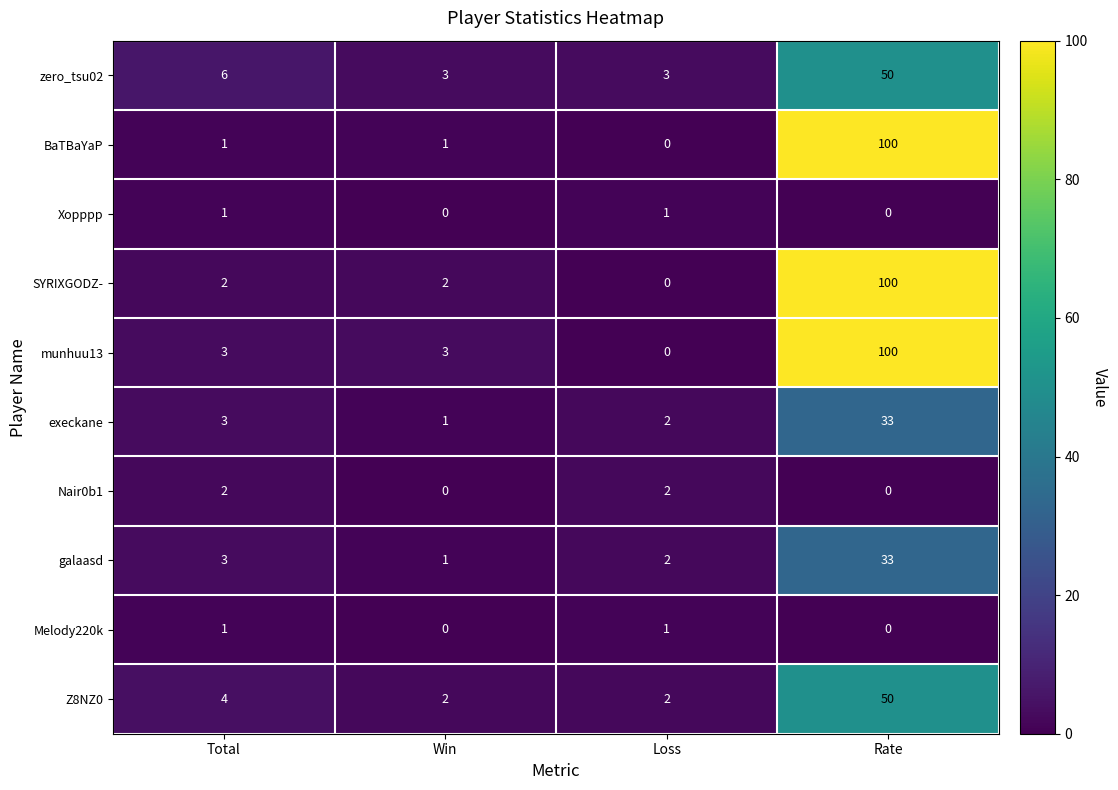

How many data points in Z8NZ0 are less than 4?

2